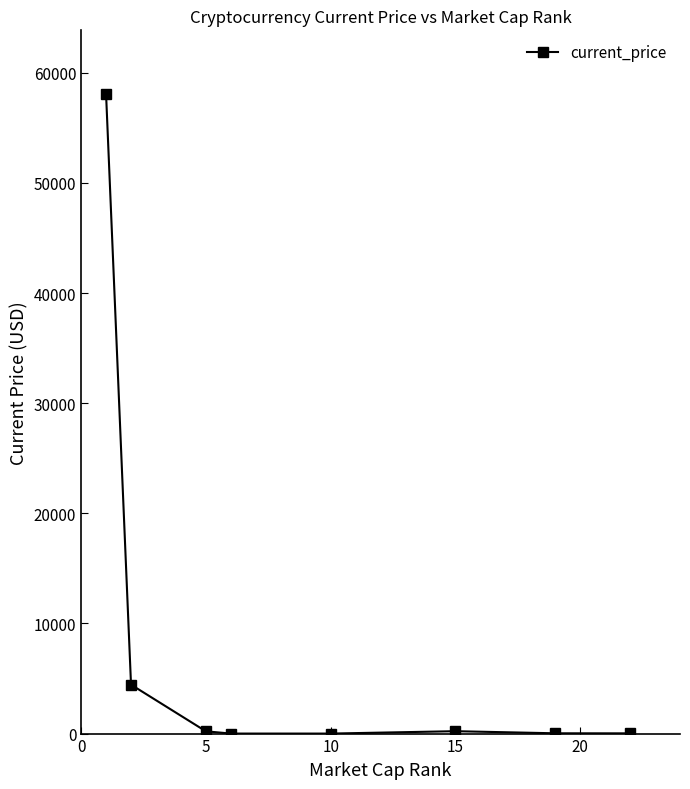

How many values are below 206?

4